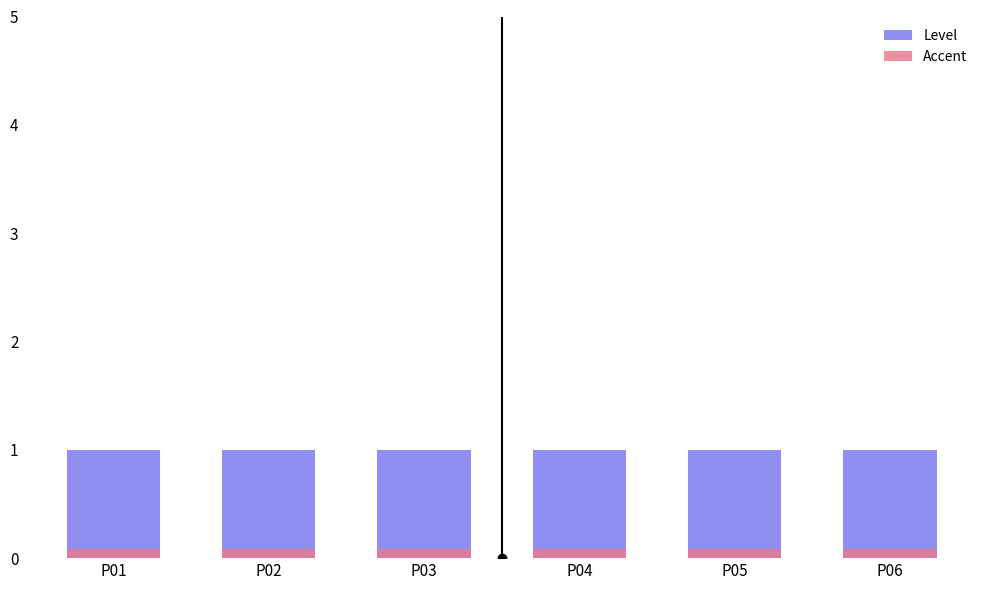

What is the average value of the Accent series?

0.1